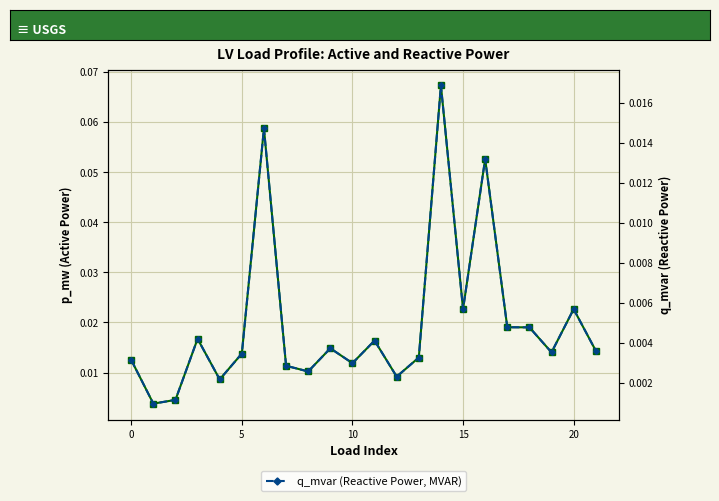

At which category does the chart reach its peak across all series?

14